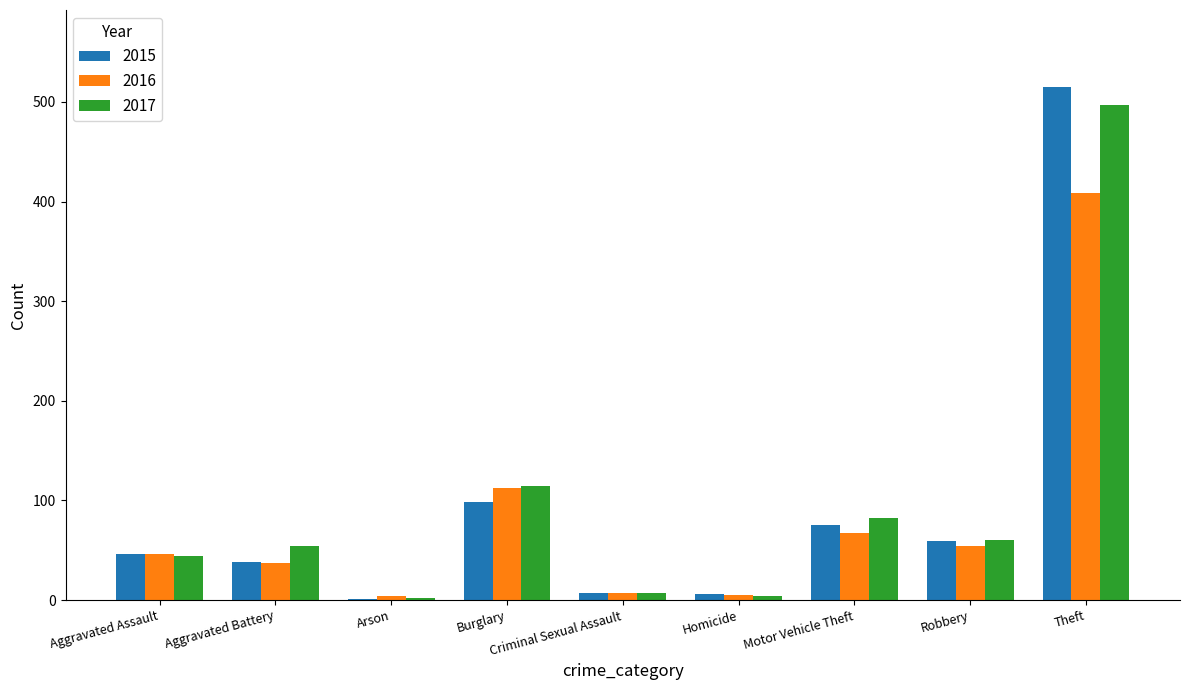

What value does the 2016 series have at Criminal Sexual Assault?

7